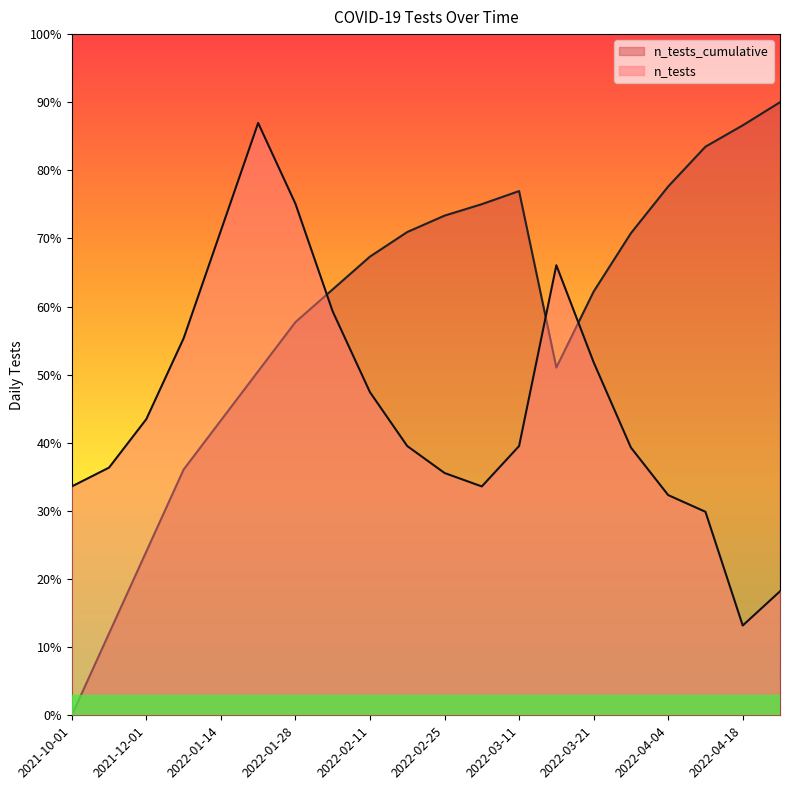

Which series changed the most between 2022-03-14 and 2022-04-11?

n_tests